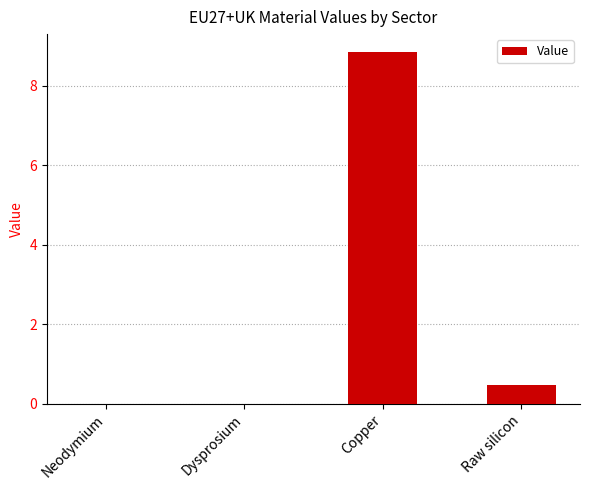

What is the sum of all values?

9.3